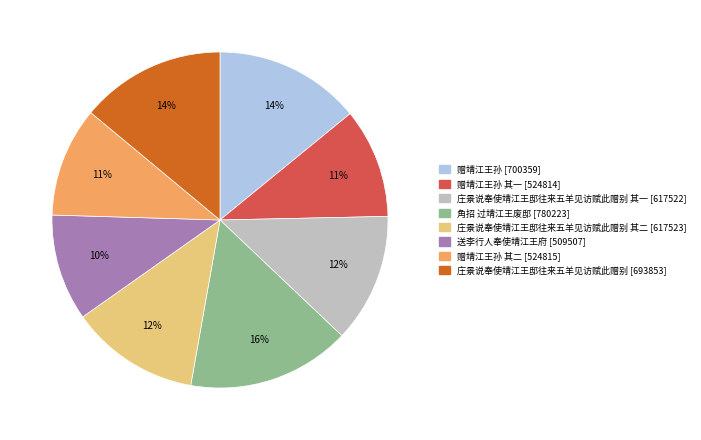

How many slices are in this pie chart?

8